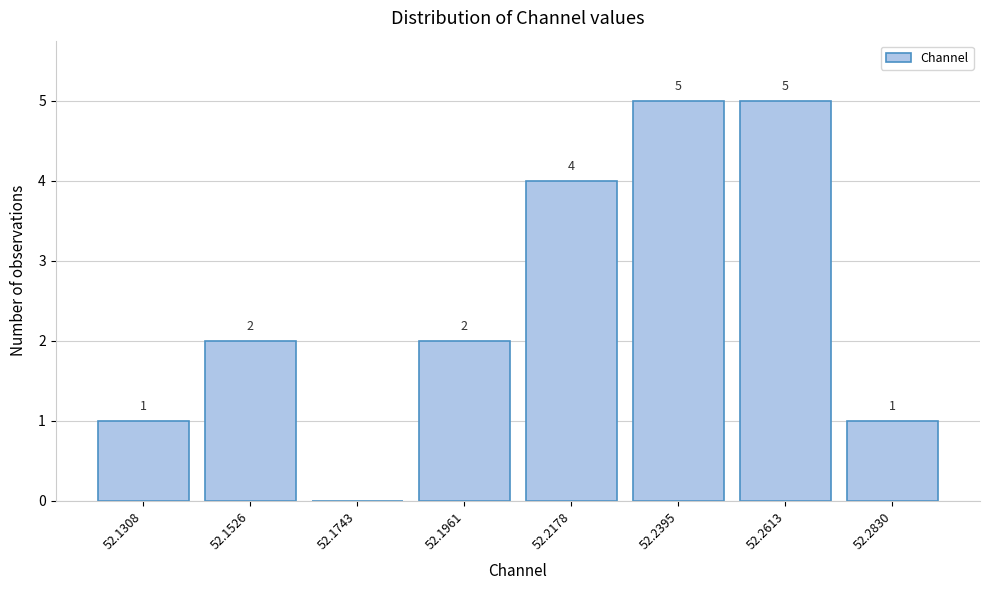

Reading left to right, transcribe all the data shown in this chart.

52.1308=1	52.1526=2	52.1743=0	52.1961=2	52.2178=4	52.2395=5	52.2613=5	52.2830=1